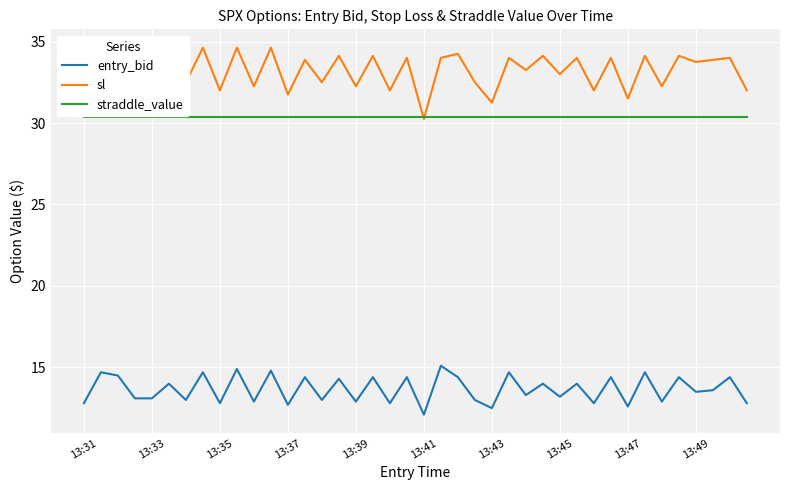

True or false: straddle_value and entry_bid cross at least once.

False